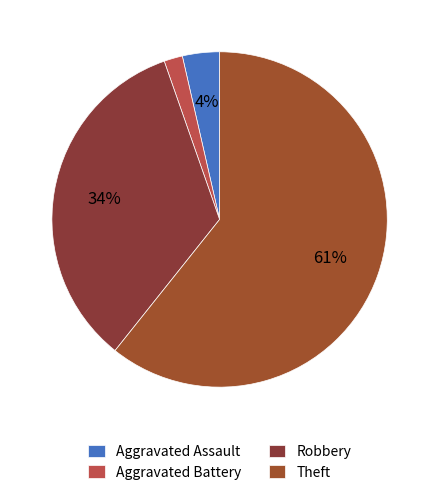

What is the ratio of the value at Theft to the value at Robbery?

1.8